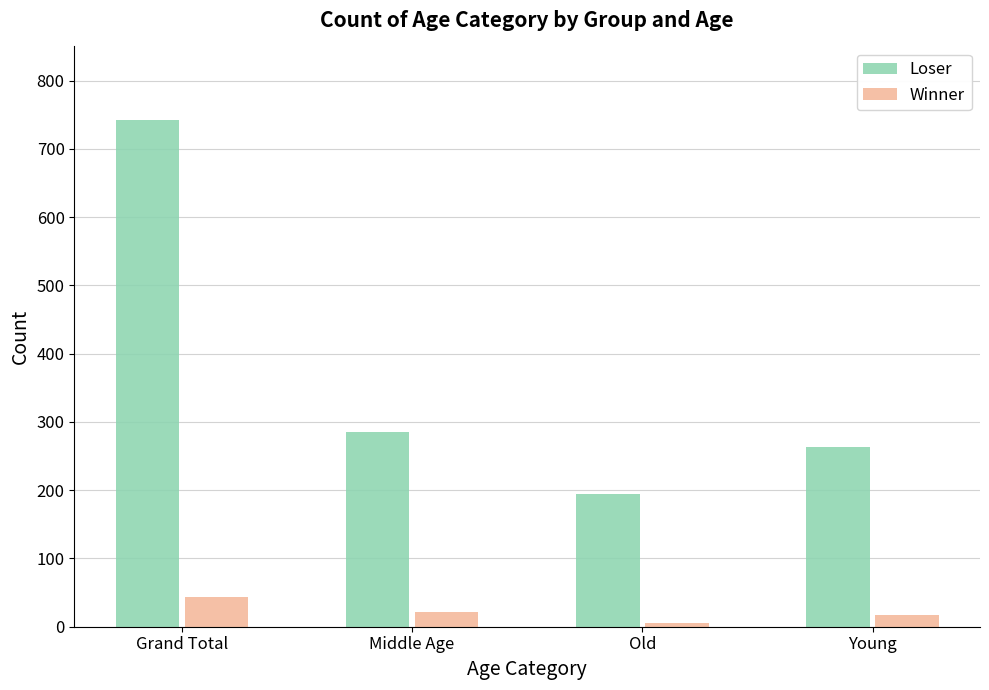

What are all the series names shown in the legend?

Loser, Winner